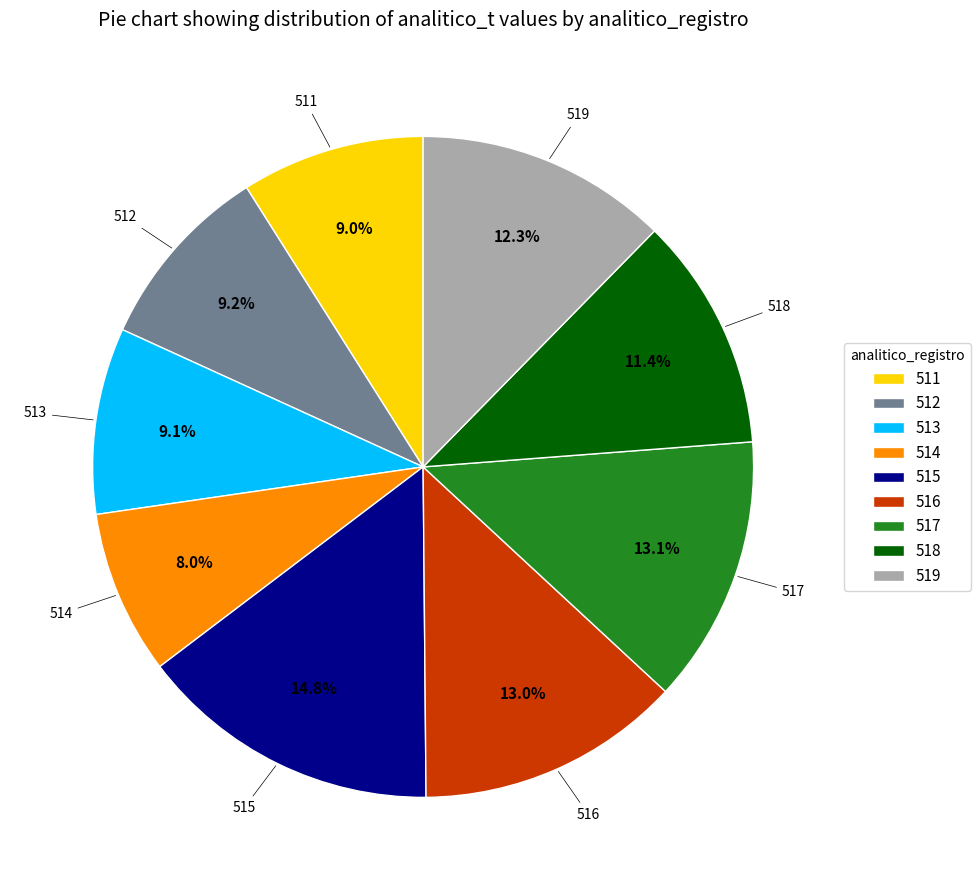

Does 511 account for over 50% of the chart?

No